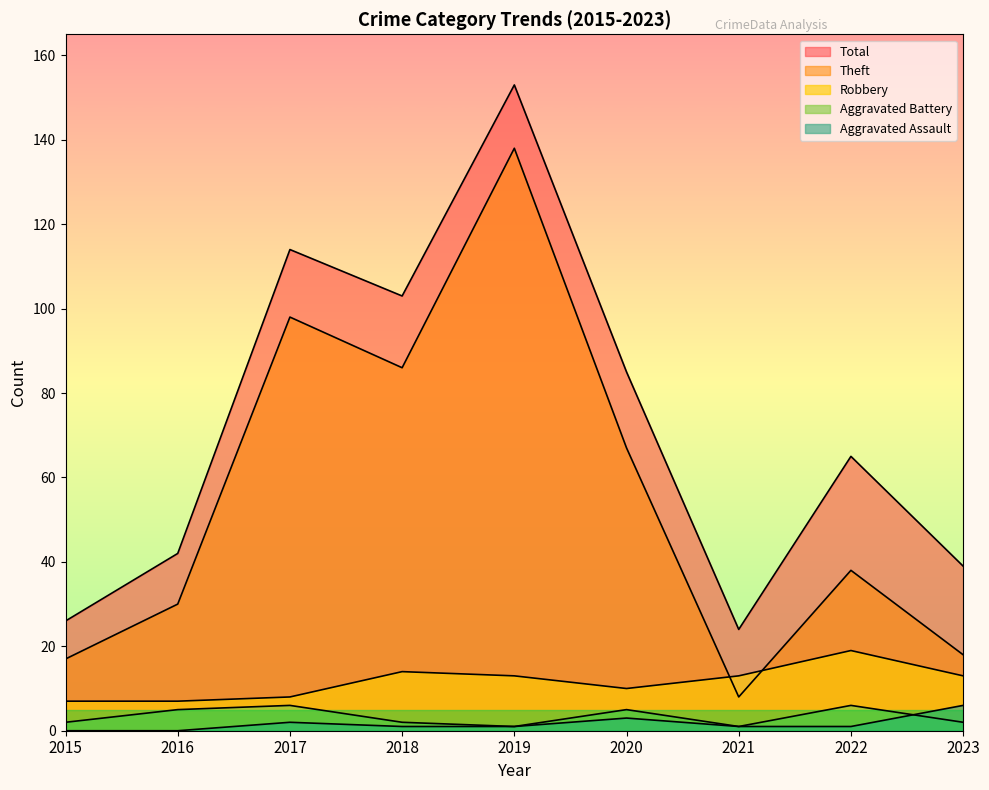

Reading left to right, extract all data points from this chart.

Aggravated Assault: 2015=0	2016=0	2017=2	2018=1	2019=1	2020=3	2021=1	2022=1	2023=6
Aggravated Battery: 2015=2	2016=5	2017=6	2018=2	2019=1	2020=5	2021=1	2022=6	2023=2
Robbery: 2015=7	2016=7	2017=8	2018=14	2019=13	2020=10	2021=13	2022=19	2023=13
Theft: 2015=17	2016=30	2017=98	2018=86	2019=138	2020=67	2021=8	2022=38	2023=18
Total: 2015=26	2016=42	2017=114	2018=103	2019=153	2020=85	2021=24	2022=65	2023=39